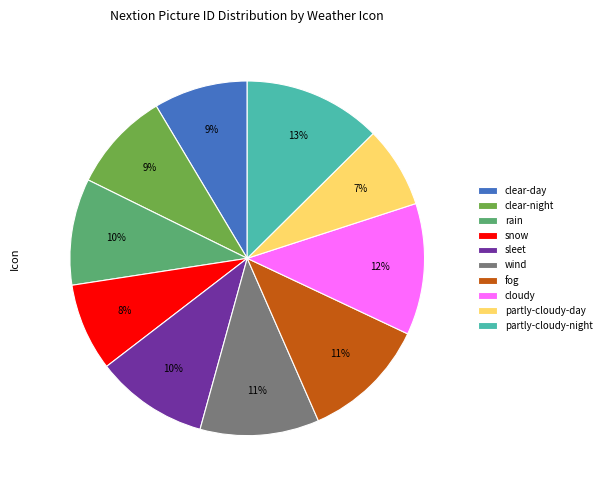

To the nearest percent, what is the average slice percentage?

10%